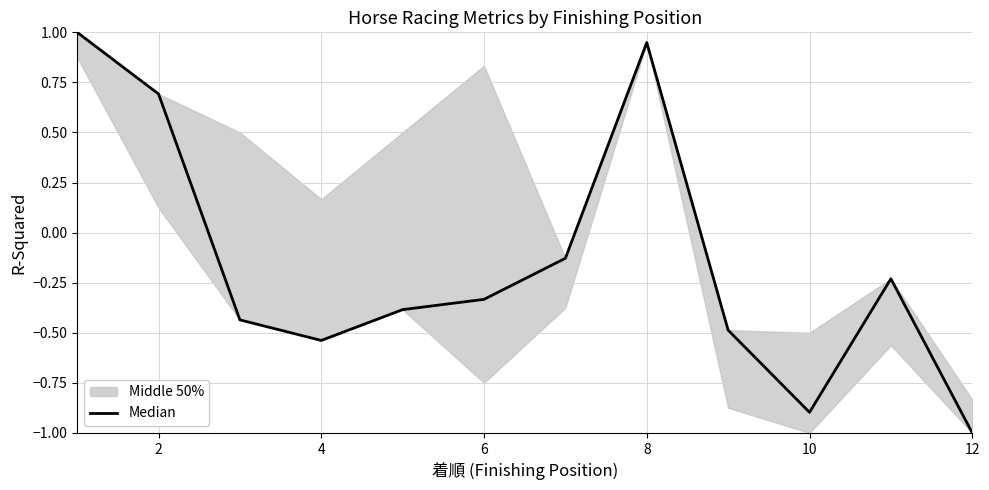

How many values are below zero?

9